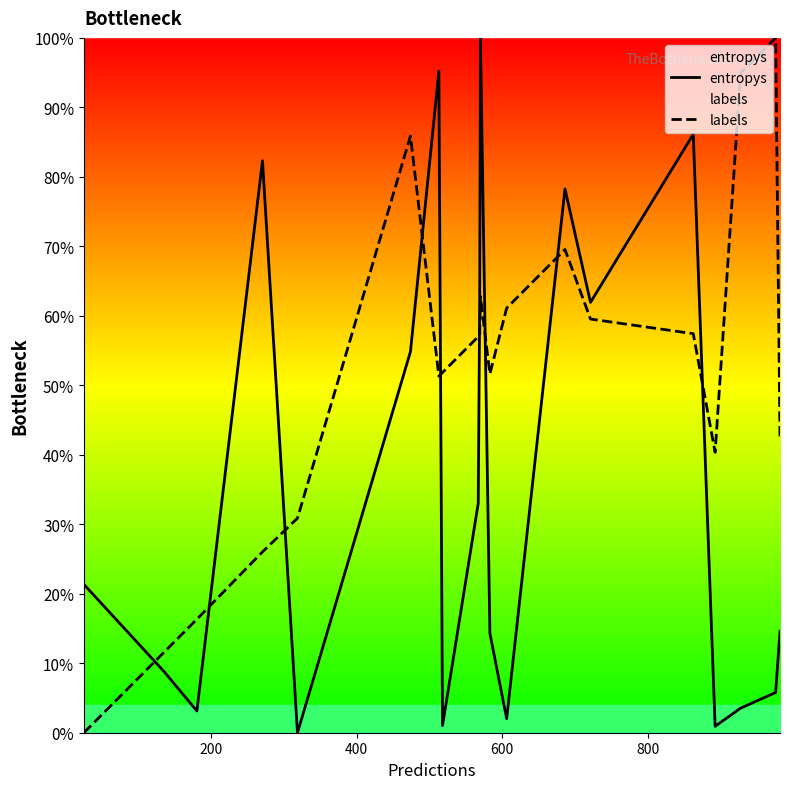

What is the value of the entropys point at the 6th from the left?

0.5